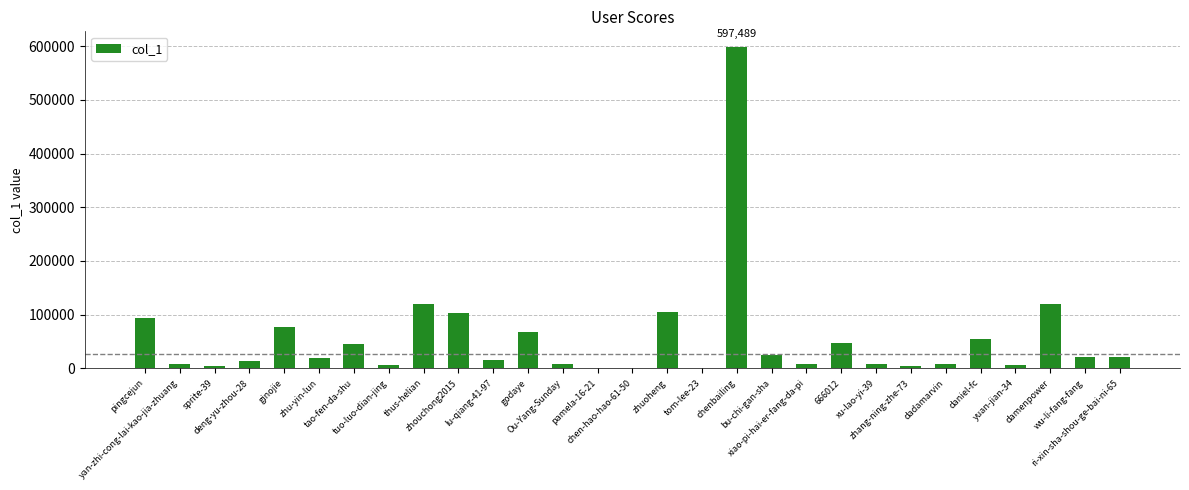

What is the maximum value shown in the chart?

597489